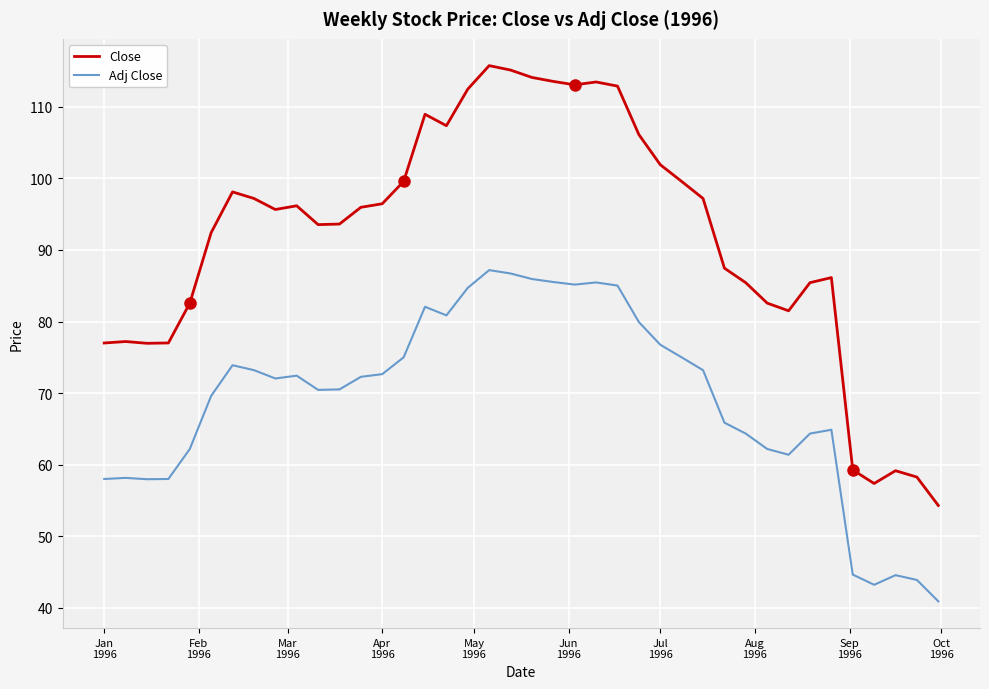

What is the difference between the maximum and minimum values in the Close series?

61.5